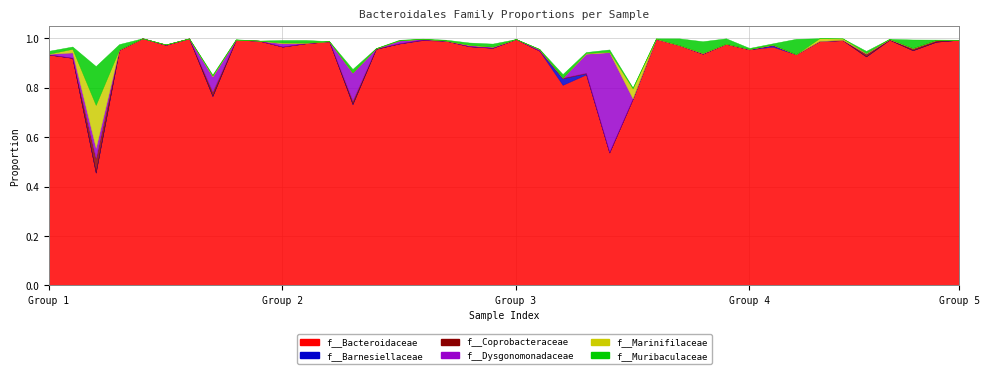

What is the spread (max minus min) of values at 7?

0.8